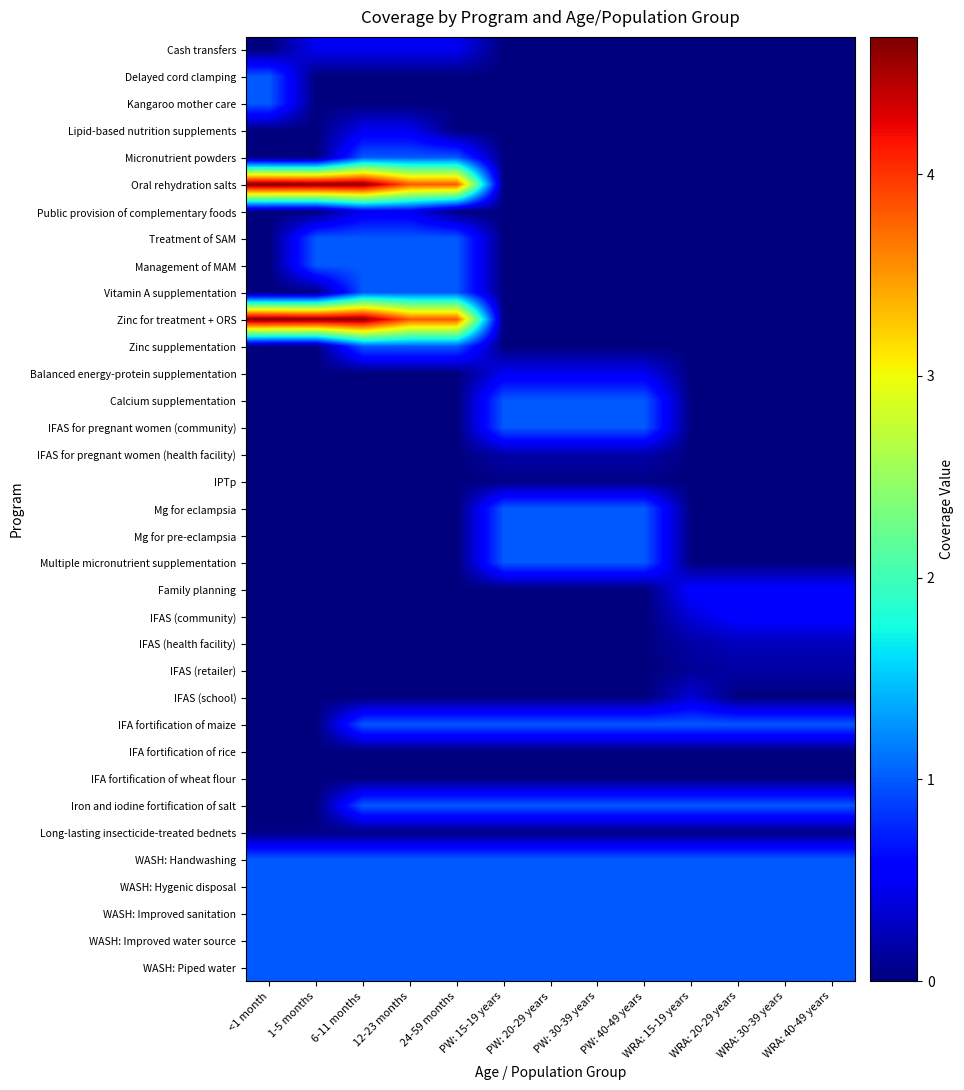

Reading left to right, list all the values displayed in this chart.

Cash transfers: <1 month=0.0	1-5 months=0.5	6-11 months=0.5	12-23 months=0.5	24-59 months=0.5	PW: 15-19 years=0.0	PW: 20-29 years=0.0	PW: 30-39 years=0.0	PW: 40-49 years=0.0	WRA: 15-19 years=0.0	WRA: 20-29 years=0.0	WRA: 30-39 years=0.0	WRA: 40-49 years=0.0
Delayed cord clamping: <1 month=1.0	1-5 months=0.0	6-11 months=0.0	12-23 months=0.0	24-59 months=0.0	PW: 15-19 years=0.0	PW: 20-29 years=0.0	PW: 30-39 years=0.0	PW: 40-49 years=0.0	WRA: 15-19 years=0.0	WRA: 20-29 years=0.0	WRA: 30-39 years=0.0	WRA: 40-49 years=0.0
Kangaroo mother care: <1 month=1.0	1-5 months=0.0	6-11 months=0.0	12-23 months=0.0	24-59 months=0.0	PW: 15-19 years=0.0	PW: 20-29 years=0.0	PW: 30-39 years=0.0	PW: 40-49 years=0.0	WRA: 15-19 years=0.0	WRA: 20-29 years=0.0	WRA: 30-39 years=0.0	WRA: 40-49 years=0.0
Lipid-based nutrition supplements: <1 month=0.0	1-5 months=0.0	6-11 months=0.5	12-23 months=0.5	24-59 months=0.0	PW: 15-19 years=0.0	PW: 20-29 years=0.0	PW: 30-39 years=0.0	PW: 40-49 years=0.0	WRA: 15-19 years=0.0	WRA: 20-29 years=0.0	WRA: 30-39 years=0.0	WRA: 40-49 years=0.0
Micronutrient powders: <1 month=0.0	1-5 months=0.0	6-11 months=1.0	12-23 months=1.0	24-59 months=1.0	PW: 15-19 years=0.0	PW: 20-29 years=0.0	PW: 30-39 years=0.0	PW: 40-49 years=0.0	WRA: 15-19 years=0.0	WRA: 20-29 years=0.0	WRA: 30-39 years=0.0	WRA: 40-49 years=0.0
Oral rehydration salts: <1 month=4.7	1-5 months=4.6	6-11 months=4.6	12-23 months=3.8	24-59 months=3.8	PW: 15-19 years=0.0	PW: 20-29 years=0.0	PW: 30-39 years=0.0	PW: 40-49 years=0.0	WRA: 15-19 years=0.0	WRA: 20-29 years=0.0	WRA: 30-39 years=0.0	WRA: 40-49 years=0.0
Public provision of complementary foods: <1 month=0.0	1-5 months=0.0	6-11 months=0.5	12-23 months=0.5	24-59 months=0.0	PW: 15-19 years=0.0	PW: 20-29 years=0.0	PW: 30-39 years=0.0	PW: 40-49 years=0.0	WRA: 15-19 years=0.0	WRA: 20-29 years=0.0	WRA: 30-39 years=0.0	WRA: 40-49 years=0.0
Treatment of SAM: <1 month=0.0	1-5 months=1.0	6-11 months=1.0	12-23 months=1.0	24-59 months=1.0	PW: 15-19 years=0.0	PW: 20-29 years=0.0	PW: 30-39 years=0.0	PW: 40-49 years=0.0	WRA: 15-19 years=0.0	WRA: 20-29 years=0.0	WRA: 30-39 years=0.0	WRA: 40-49 years=0.0
Management of MAM: <1 month=0.0	1-5 months=1.0	6-11 months=1.0	12-23 months=1.0	24-59 months=1.0	PW: 15-19 years=0.0	PW: 20-29 years=0.0	PW: 30-39 years=0.0	PW: 40-49 years=0.0	WRA: 15-19 years=0.0	WRA: 20-29 years=0.0	WRA: 30-39 years=0.0	WRA: 40-49 years=0.0
Vitamin A supplementation: <1 month=0.0	1-5 months=0.0	6-11 months=1.0	12-23 months=1.0	24-59 months=1.0	PW: 15-19 years=0.0	PW: 20-29 years=0.0	PW: 30-39 years=0.0	PW: 40-49 years=0.0	WRA: 15-19 years=0.0	WRA: 20-29 years=0.0	WRA: 30-39 years=0.0	WRA: 40-49 years=0.0
Zinc for treatment + ORS: <1 month=4.7	1-5 months=4.6	6-11 months=4.6	12-23 months=3.8	24-59 months=3.8	PW: 15-19 years=0.0	PW: 20-29 years=0.0	PW: 30-39 years=0.0	PW: 40-49 years=0.0	WRA: 15-19 years=0.0	WRA: 20-29 years=0.0	WRA: 30-39 years=0.0	WRA: 40-49 years=0.0
Zinc supplementation: <1 month=0.0	1-5 months=0.0	6-11 months=1.0	12-23 months=1.0	24-59 months=1.0	PW: 15-19 years=0.0	PW: 20-29 years=0.0	PW: 30-39 years=0.0	PW: 40-49 years=0.0	WRA: 15-19 years=0.0	WRA: 20-29 years=0.0	WRA: 30-39 years=0.0	WRA: 40-49 years=0.0
Balanced energy-protein supplementation: <1 month=0.0	1-5 months=0.0	6-11 months=0.0	12-23 months=0.0	24-59 months=0.0	PW: 15-19 years=0.5	PW: 20-29 years=0.5	PW: 30-39 years=0.5	PW: 40-49 years=0.5	WRA: 15-19 years=0.0	WRA: 20-29 years=0.0	WRA: 30-39 years=0.0	WRA: 40-49 years=0.0
Calcium supplementation: <1 month=0.0	1-5 months=0.0	6-11 months=0.0	12-23 months=0.0	24-59 months=0.0	PW: 15-19 years=1.0	PW: 20-29 years=1.0	PW: 30-39 years=1.0	PW: 40-49 years=1.0	WRA: 15-19 years=0.0	WRA: 20-29 years=0.0	WRA: 30-39 years=0.0	WRA: 40-49 years=0.0
IFAS for pregnant women (community): <1 month=0.0	1-5 months=0.0	6-11 months=0.0	12-23 months=0.0	24-59 months=0.0	PW: 15-19 years=1.0	PW: 20-29 years=1.0	PW: 30-39 years=1.0	PW: 40-49 years=1.0	WRA: 15-19 years=0.0	WRA: 20-29 years=0.0	WRA: 30-39 years=0.0	WRA: 40-49 years=0.0
IFAS for pregnant women (health facility): <1 month=0.0	1-5 months=0.0	6-11 months=0.0	12-23 months=0.0	24-59 months=0.0	PW: 15-19 years=0.2	PW: 20-29 years=0.2	PW: 30-39 years=0.2	PW: 40-49 years=0.2	WRA: 15-19 years=0.0	WRA: 20-29 years=0.0	WRA: 30-39 years=0.0	WRA: 40-49 years=0.0
IPTp: <1 month=0.0	1-5 months=0.0	6-11 months=0.0	12-23 months=0.0	24-59 months=0.0	PW: 15-19 years=0.0	PW: 20-29 years=0.0	PW: 30-39 years=0.0	PW: 40-49 years=0.0	WRA: 15-19 years=0.0	WRA: 20-29 years=0.0	WRA: 30-39 years=0.0	WRA: 40-49 years=0.0
Mg for eclampsia: <1 month=0.0	1-5 months=0.0	6-11 months=0.0	12-23 months=0.0	24-59 months=0.0	PW: 15-19 years=1.0	PW: 20-29 years=1.0	PW: 30-39 years=1.0	PW: 40-49 years=1.0	WRA: 15-19 years=0.0	WRA: 20-29 years=0.0	WRA: 30-39 years=0.0	WRA: 40-49 years=0.0
Mg for pre-eclampsia: <1 month=0.0	1-5 months=0.0	6-11 months=0.0	12-23 months=0.0	24-59 months=0.0	PW: 15-19 years=1.0	PW: 20-29 years=1.0	PW: 30-39 years=1.0	PW: 40-49 years=1.0	WRA: 15-19 years=0.0	WRA: 20-29 years=0.0	WRA: 30-39 years=0.0	WRA: 40-49 years=0.0
Multiple micronutrient supplementation: <1 month=0.0	1-5 months=0.0	6-11 months=0.0	12-23 months=0.0	24-59 months=0.0	PW: 15-19 years=1.0	PW: 20-29 years=1.0	PW: 30-39 years=1.0	PW: 40-49 years=1.0	WRA: 15-19 years=0.0	WRA: 20-29 years=0.0	WRA: 30-39 years=0.0	WRA: 40-49 years=0.0
Family planning: <1 month=0.0	1-5 months=0.0	6-11 months=0.0	12-23 months=0.0	24-59 months=0.0	PW: 15-19 years=0.0	PW: 20-29 years=0.0	PW: 30-39 years=0.0	PW: 40-49 years=0.0	WRA: 15-19 years=0.6	WRA: 20-29 years=0.6	WRA: 30-39 years=0.6	WRA: 40-49 years=0.6
IFAS (community): <1 month=0.0	1-5 months=0.0	6-11 months=0.0	12-23 months=0.0	24-59 months=0.0	PW: 15-19 years=0.0	PW: 20-29 years=0.0	PW: 30-39 years=0.0	PW: 40-49 years=0.0	WRA: 15-19 years=0.4	WRA: 20-29 years=0.6	WRA: 30-39 years=0.6	WRA: 40-49 years=0.6
IFAS (health facility): <1 month=0.0	1-5 months=0.0	6-11 months=0.0	12-23 months=0.0	24-59 months=0.0	PW: 15-19 years=0.0	PW: 20-29 years=0.0	PW: 30-39 years=0.0	PW: 40-49 years=0.0	WRA: 15-19 years=0.2	WRA: 20-29 years=0.3	WRA: 30-39 years=0.3	WRA: 40-49 years=0.3
IFAS (retailer): <1 month=0.0	1-5 months=0.0	6-11 months=0.0	12-23 months=0.0	24-59 months=0.0	PW: 15-19 years=0.0	PW: 20-29 years=0.0	PW: 30-39 years=0.0	PW: 40-49 years=0.0	WRA: 15-19 years=0.1	WRA: 20-29 years=0.2	WRA: 30-39 years=0.2	WRA: 40-49 years=0.2
IFAS (school): <1 month=0.0	1-5 months=0.0	6-11 months=0.0	12-23 months=0.0	24-59 months=0.0	PW: 15-19 years=0.0	PW: 20-29 years=0.0	PW: 30-39 years=0.0	PW: 40-49 years=0.0	WRA: 15-19 years=0.4	WRA: 20-29 years=0.0	WRA: 30-39 years=0.0	WRA: 40-49 years=0.0
IFA fortification of maize: <1 month=0.0	1-5 months=0.0	6-11 months=1.0	12-23 months=1.0	24-59 months=1.0	PW: 15-19 years=1.0	PW: 20-29 years=1.0	PW: 30-39 years=1.0	PW: 40-49 years=1.0	WRA: 15-19 years=1.0	WRA: 20-29 years=1.0	WRA: 30-39 years=1.0	WRA: 40-49 years=1.0
IFA fortification of rice: <1 month=0.0	1-5 months=0.0	6-11 months=0.0	12-23 months=0.0	24-59 months=0.0	PW: 15-19 years=0.0	PW: 20-29 years=0.0	PW: 30-39 years=0.0	PW: 40-49 years=0.0	WRA: 15-19 years=0.0	WRA: 20-29 years=0.0	WRA: 30-39 years=0.0	WRA: 40-49 years=0.0
IFA fortification of wheat flour: <1 month=0.0	1-5 months=0.0	6-11 months=0.0	12-23 months=0.0	24-59 months=0.0	PW: 15-19 years=0.0	PW: 20-29 years=0.0	PW: 30-39 years=0.0	PW: 40-49 years=0.0	WRA: 15-19 years=0.0	WRA: 20-29 years=0.0	WRA: 30-39 years=0.0	WRA: 40-49 years=0.0
Iron and iodine fortification of salt: <1 month=0.0	1-5 months=0.0	6-11 months=1.0	12-23 months=1.0	24-59 months=1.0	PW: 15-19 years=1.0	PW: 20-29 years=1.0	PW: 30-39 years=1.0	PW: 40-49 years=1.0	WRA: 15-19 years=1.0	WRA: 20-29 years=1.0	WRA: 30-39 years=1.0	WRA: 40-49 years=1.0
Long-lasting insecticide-treated bednets: <1 month=0.0	1-5 months=0.0	6-11 months=0.0	12-23 months=0.0	24-59 months=0.0	PW: 15-19 years=0.0	PW: 20-29 years=0.0	PW: 30-39 years=0.0	PW: 40-49 years=0.0	WRA: 15-19 years=0.0	WRA: 20-29 years=0.0	WRA: 30-39 years=0.0	WRA: 40-49 years=0.0
WASH: Handwashing: <1 month=1.0	1-5 months=1.0	6-11 months=1.0	12-23 months=1.0	24-59 months=1.0	PW: 15-19 years=1.0	PW: 20-29 years=1.0	PW: 30-39 years=1.0	PW: 40-49 years=1.0	WRA: 15-19 years=1.0	WRA: 20-29 years=1.0	WRA: 30-39 years=1.0	WRA: 40-49 years=1.0
WASH: Hygenic disposal: <1 month=1.0	1-5 months=1.0	6-11 months=1.0	12-23 months=1.0	24-59 months=1.0	PW: 15-19 years=1.0	PW: 20-29 years=1.0	PW: 30-39 years=1.0	PW: 40-49 years=1.0	WRA: 15-19 years=1.0	WRA: 20-29 years=1.0	WRA: 30-39 years=1.0	WRA: 40-49 years=1.0
WASH: Improved sanitation: <1 month=1.0	1-5 months=1.0	6-11 months=1.0	12-23 months=1.0	24-59 months=1.0	PW: 15-19 years=1.0	PW: 20-29 years=1.0	PW: 30-39 years=1.0	PW: 40-49 years=1.0	WRA: 15-19 years=1.0	WRA: 20-29 years=1.0	WRA: 30-39 years=1.0	WRA: 40-49 years=1.0
WASH: Improved water source: <1 month=1.0	1-5 months=1.0	6-11 months=1.0	12-23 months=1.0	24-59 months=1.0	PW: 15-19 years=1.0	PW: 20-29 years=1.0	PW: 30-39 years=1.0	PW: 40-49 years=1.0	WRA: 15-19 years=1.0	WRA: 20-29 years=1.0	WRA: 30-39 years=1.0	WRA: 40-49 years=1.0
WASH: Piped water: <1 month=1.0	1-5 months=1.0	6-11 months=1.0	12-23 months=1.0	24-59 months=1.0	PW: 15-19 years=1.0	PW: 20-29 years=1.0	PW: 30-39 years=1.0	PW: 40-49 years=1.0	WRA: 15-19 years=1.0	WRA: 20-29 years=1.0	WRA: 30-39 years=1.0	WRA: 40-49 years=1.0